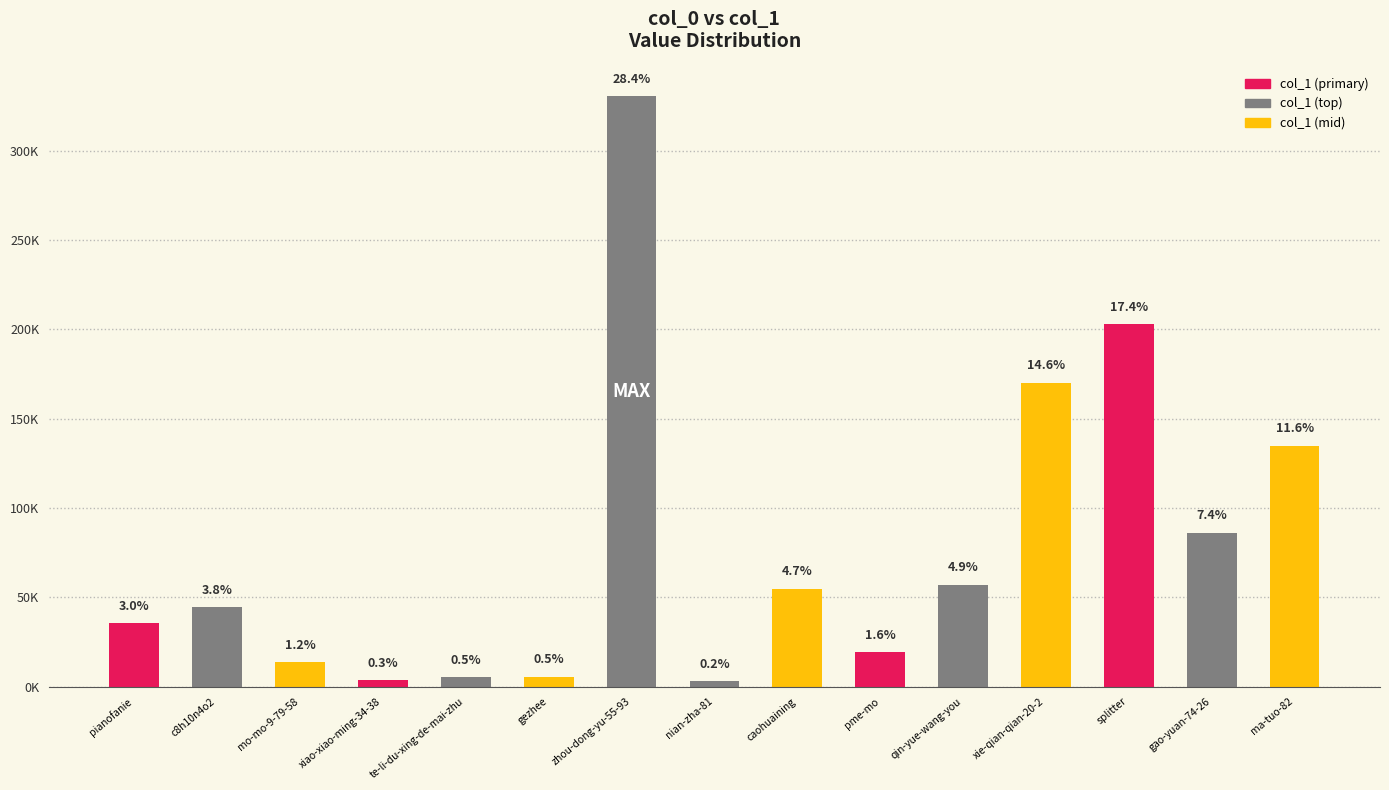

Does the chart contain any negative values?

No